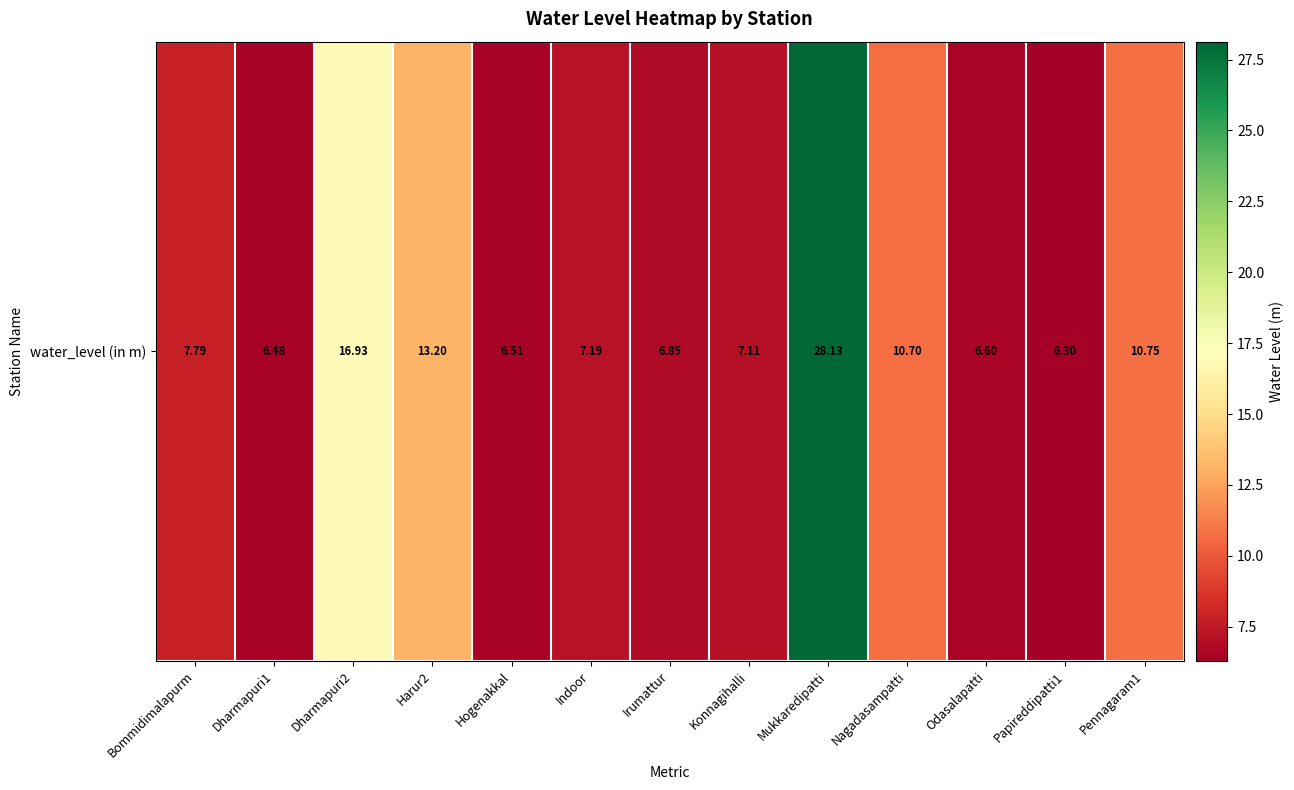

Where does the data first go above 7?

Bommidimalapurm